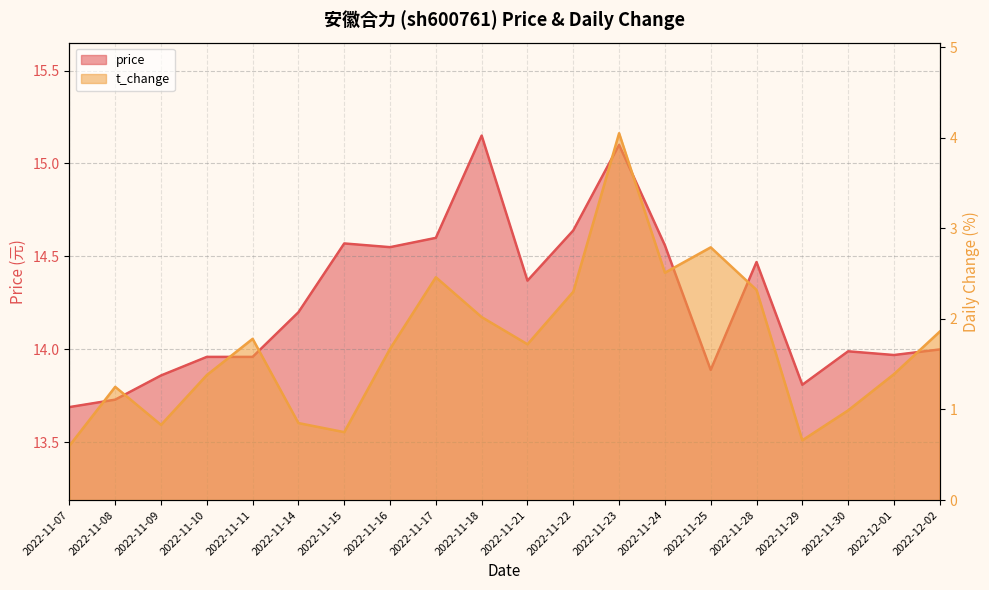

True or false: t_change has a value of 0.8 at 2022-11-17.

False